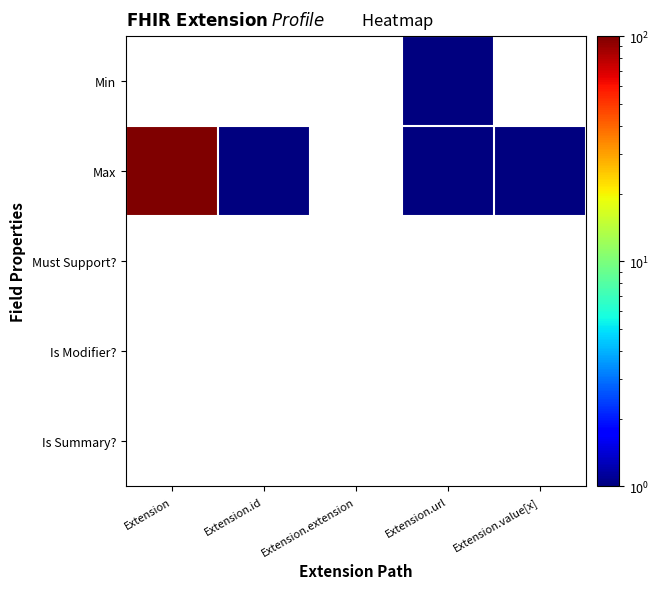

Is the value of Is Modifier? at Extension.id greater than the value of Must Support? at Extension.url?

No